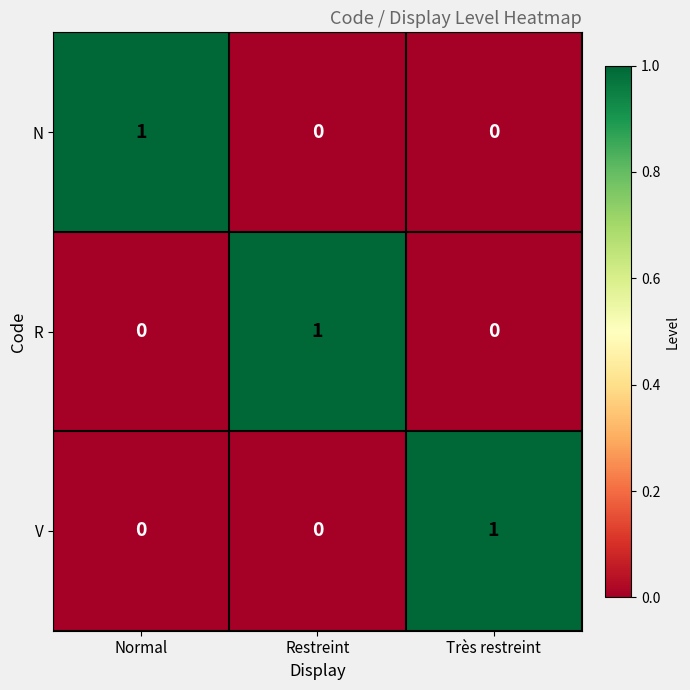

Count the R values in the range 0 to 1.

3